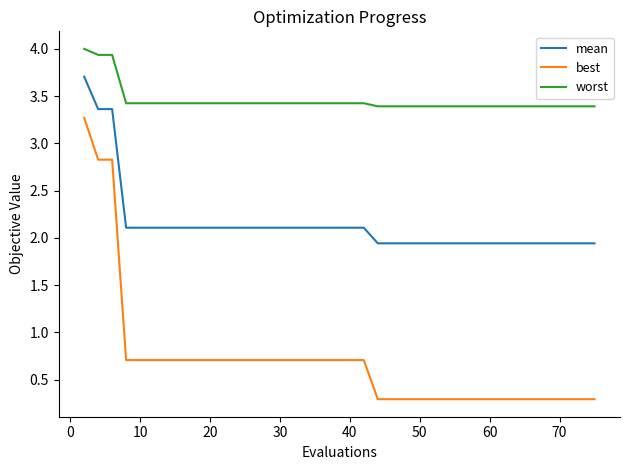

True or false: worst and best intersect in this chart.

False